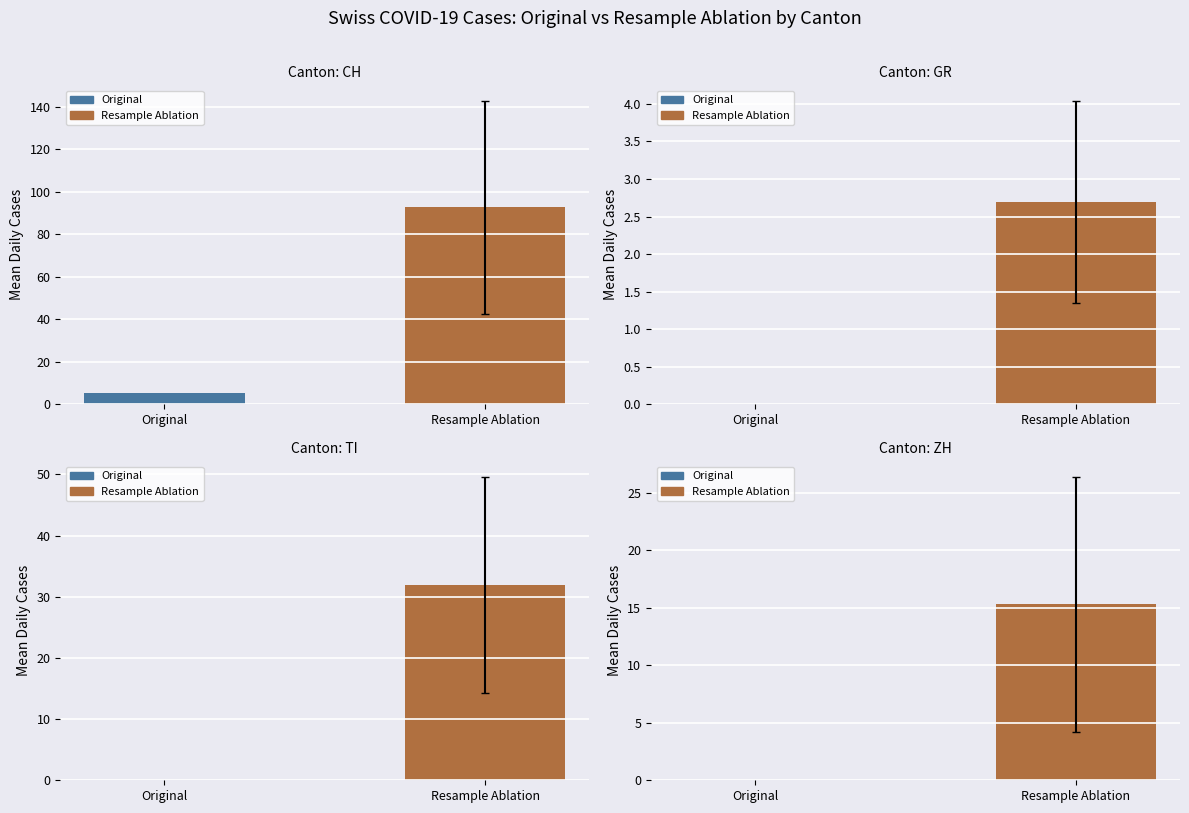

Reading left to right, transcribe all the data shown in this chart.

CH: 5.3	92.7
GR: 0.0	2.7
TI: 0.0	32.0
ZH: 0.0	15.3